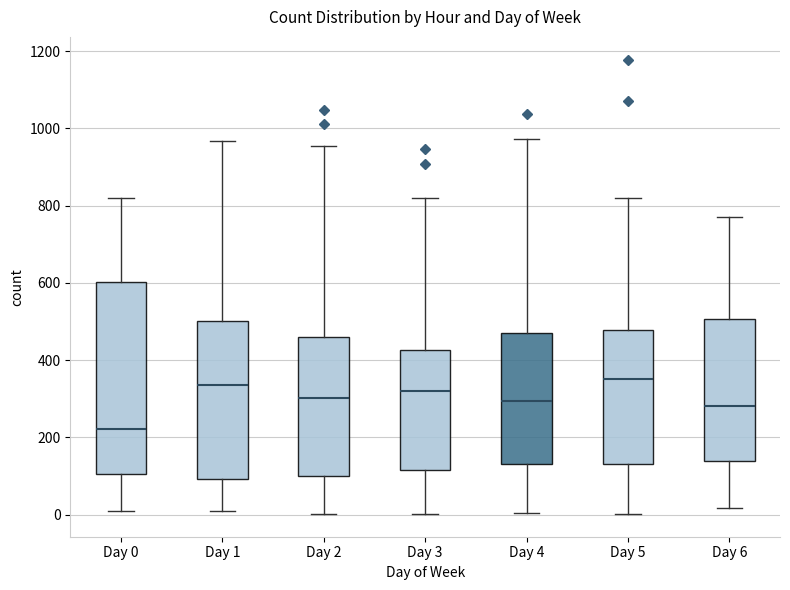

Comparing the boxes themselves (not the whiskers), which one is the tallest?

Day 0